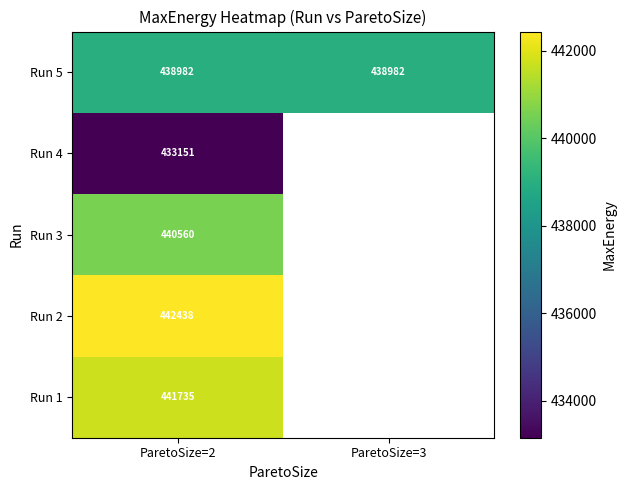

What is the difference between the highest and lowest values at ParetoSize=2?

9287